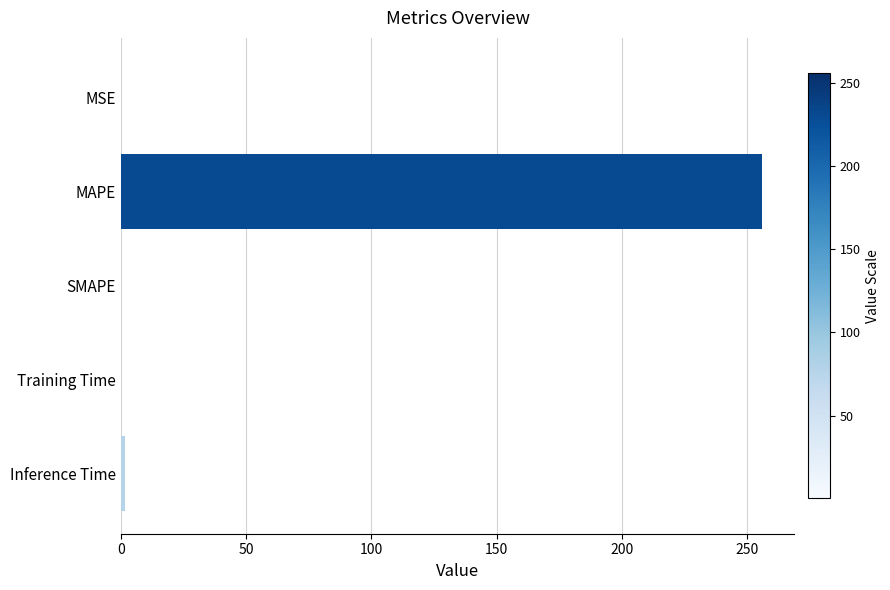

What is the sum of all values?

257.9